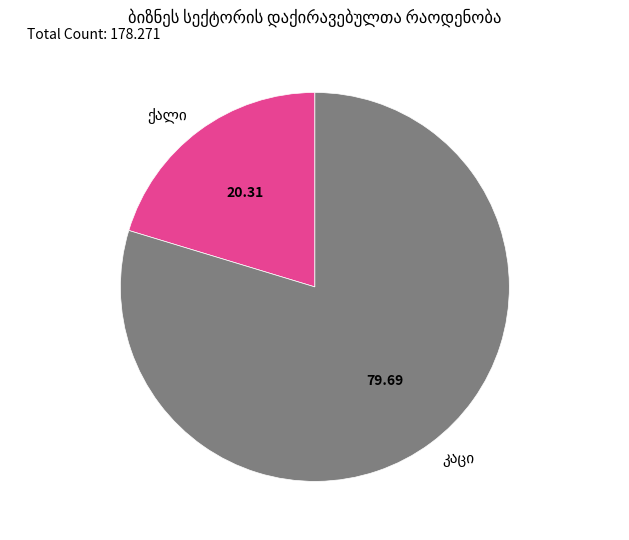

Is there any slice that represents more than half of the pie?

Yes